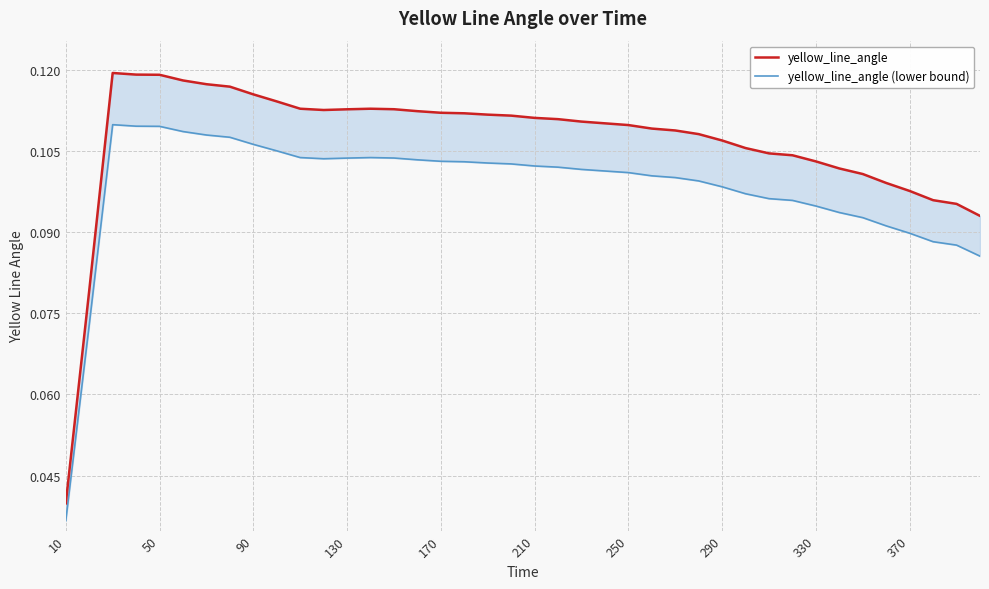

What is the difference between the second highest and minimum values in the yellow_line_angle series?

0.1